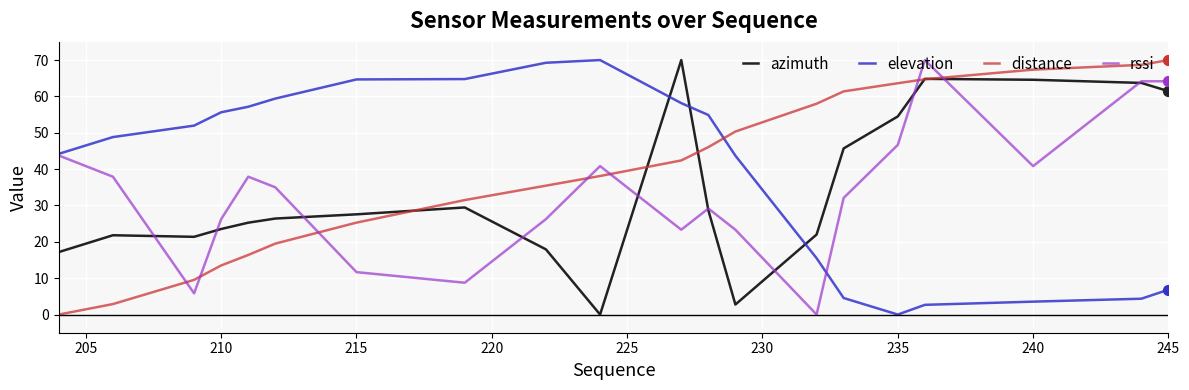

What is the maximum value for azimuth?

70.0